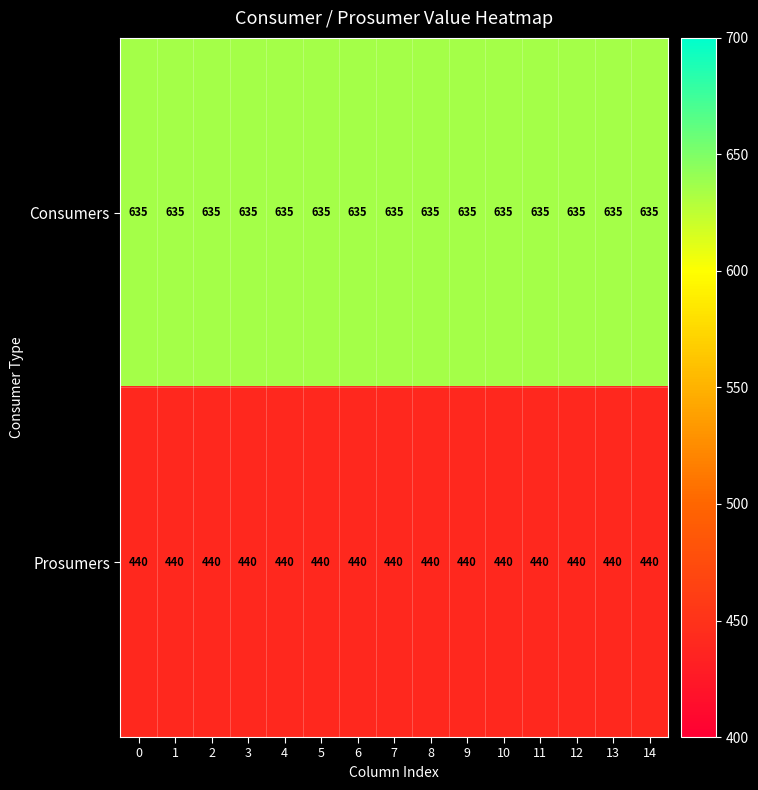

Rank the series at 12 from highest to lowest value.

Consumers, Prosumers